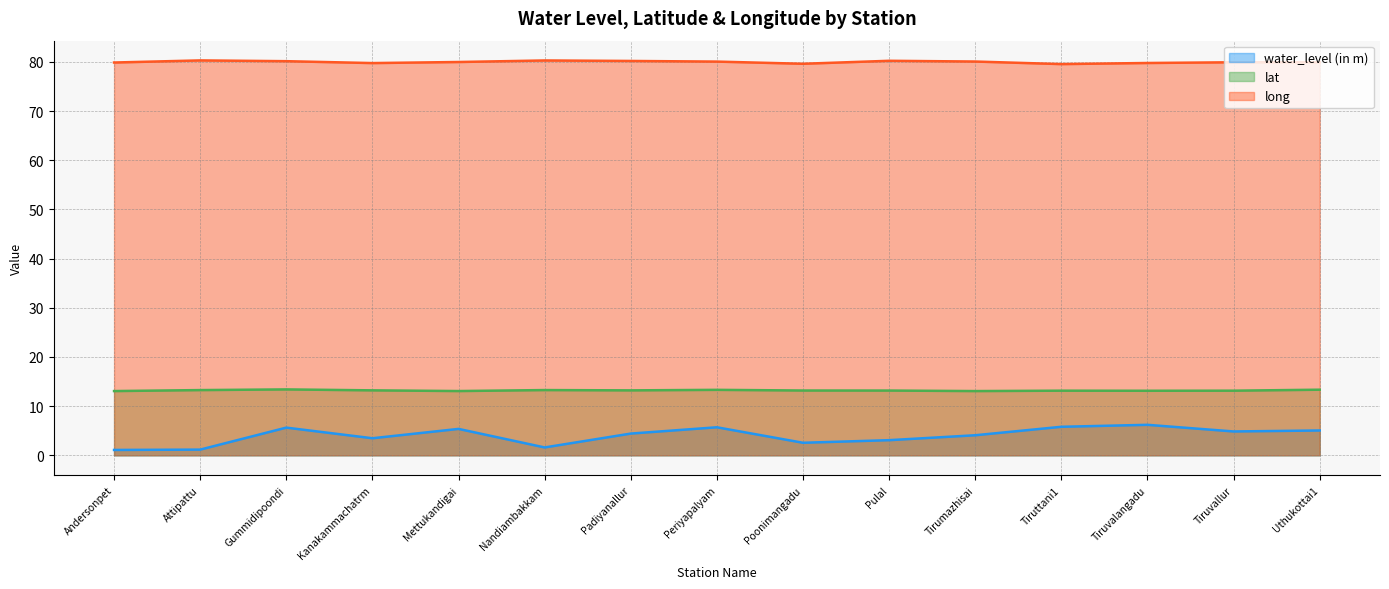

What is the total value across all series at Tiruttani1?

98.5